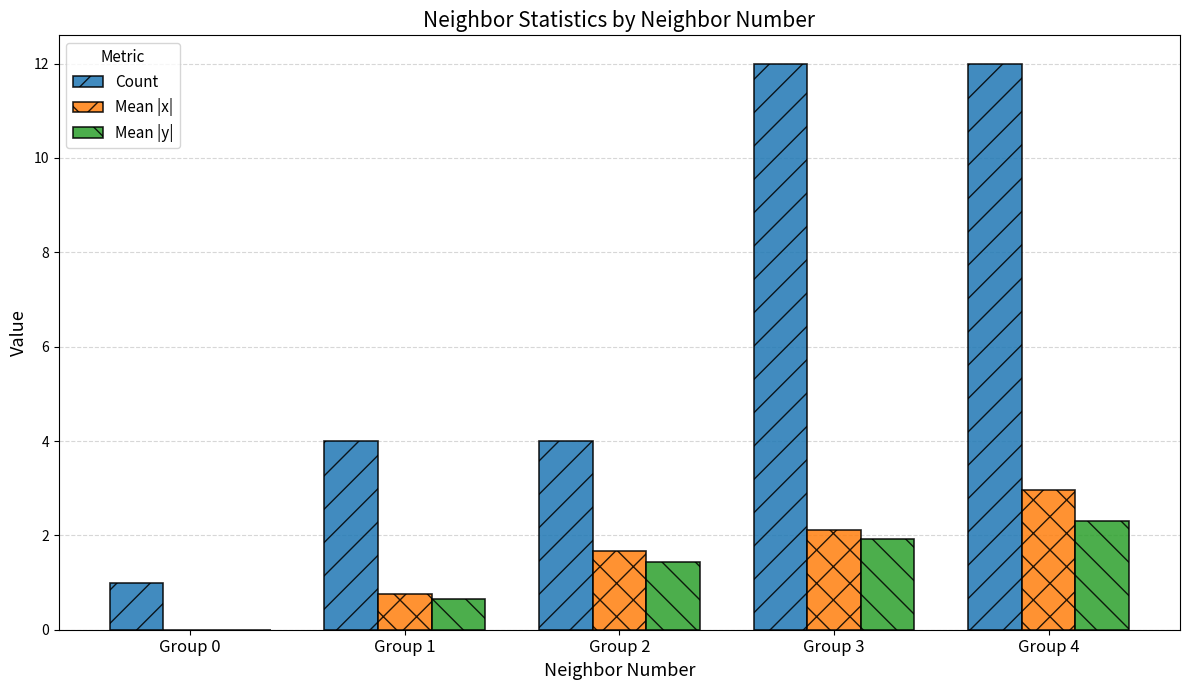

Between Group 1 and Group 2, which series saw the biggest shift?

Mean |x|